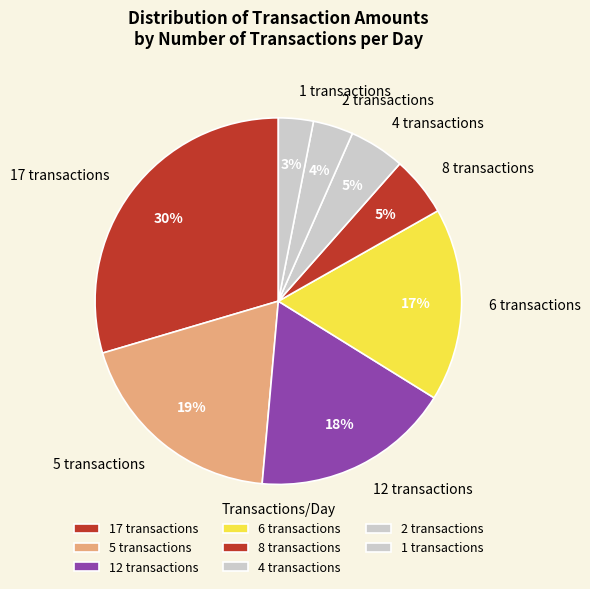

Is it true that 8 transactions is 19% of the pie?

False